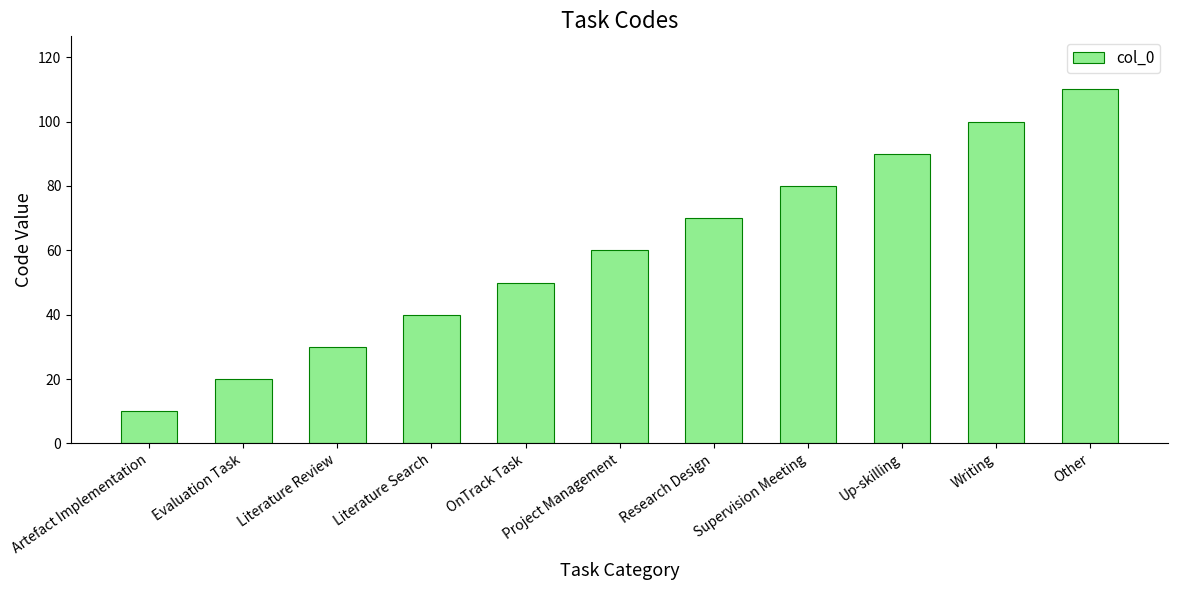

List the labels in order of value, smallest first.

Artefact Implementation, Evaluation Task, Literature Review, Literature Search, OnTrack Task, Project Management, Research Design, Supervision Meeting, Up-skilling, Writing, Other